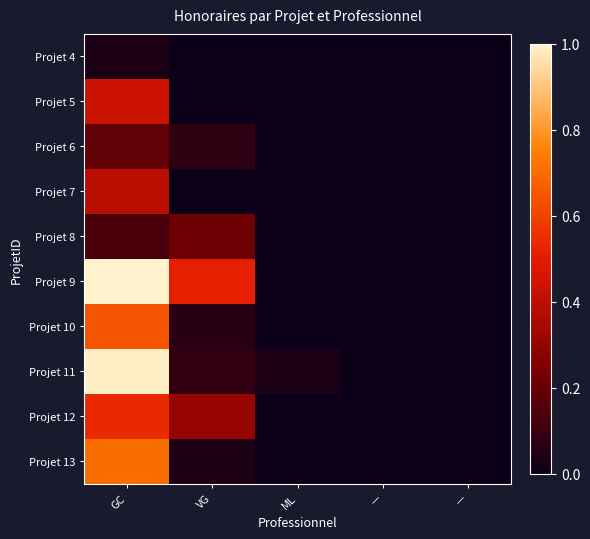

Which has a higher value, ML or —?

ML